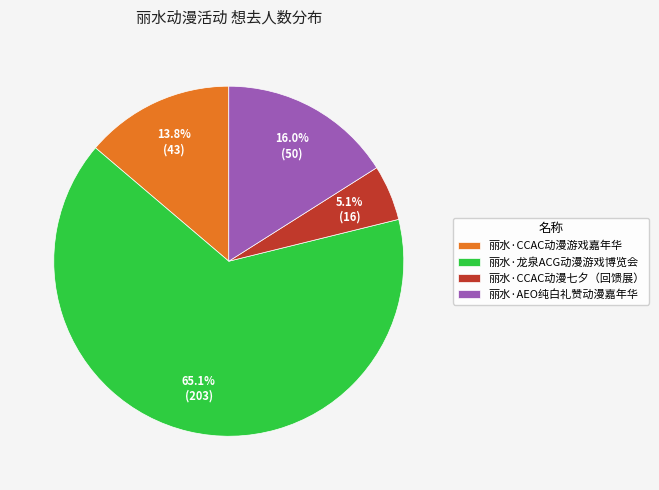

How many slices are in this pie chart?

4